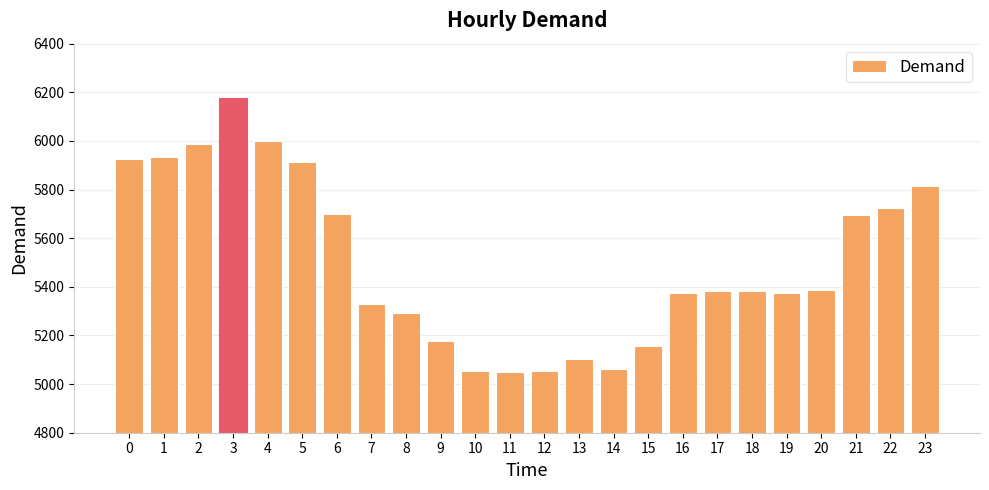

What is the smallest value displayed?

5050